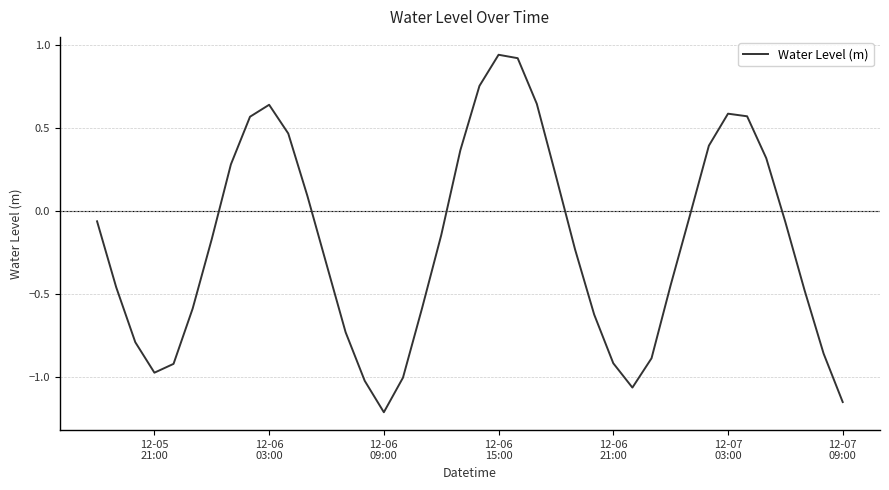

What is the difference between the maximum and minimum values?

2.2